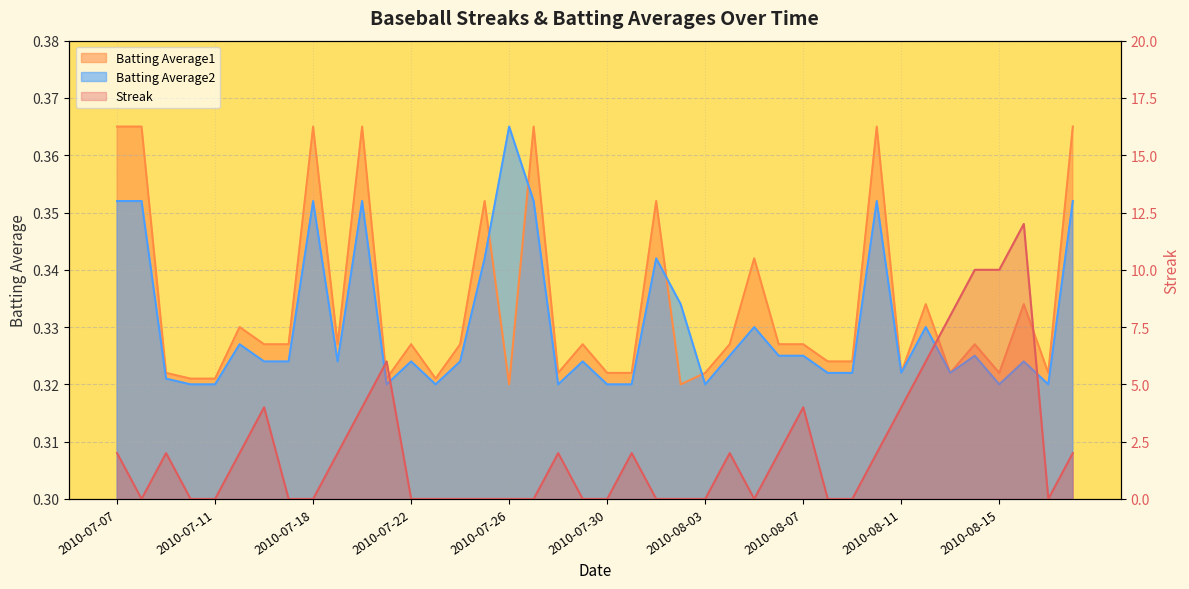

How many interior local valleys does the Streak series have?

3